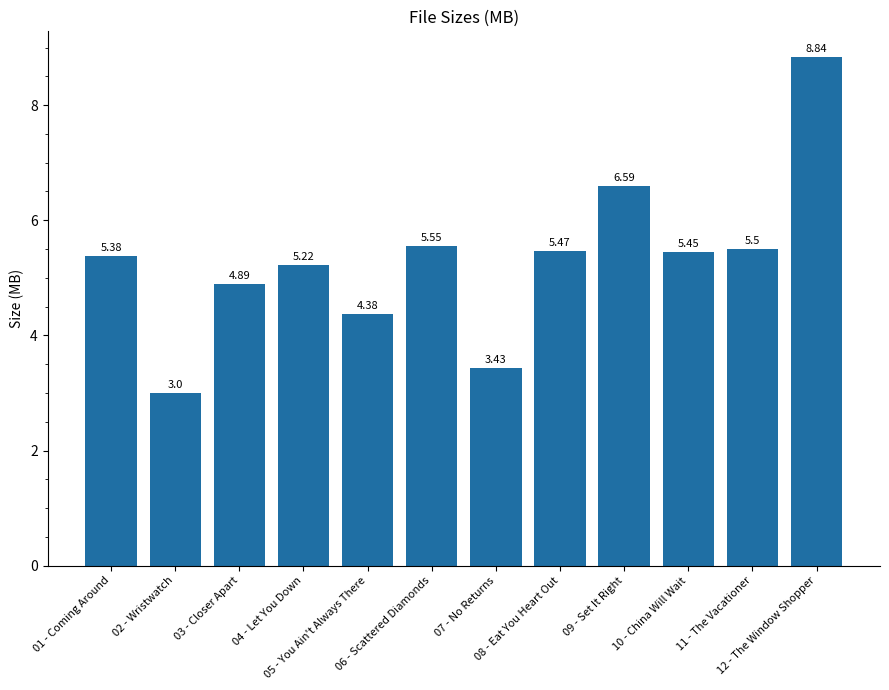

What is the difference between the maximum and minimum values?

5.8